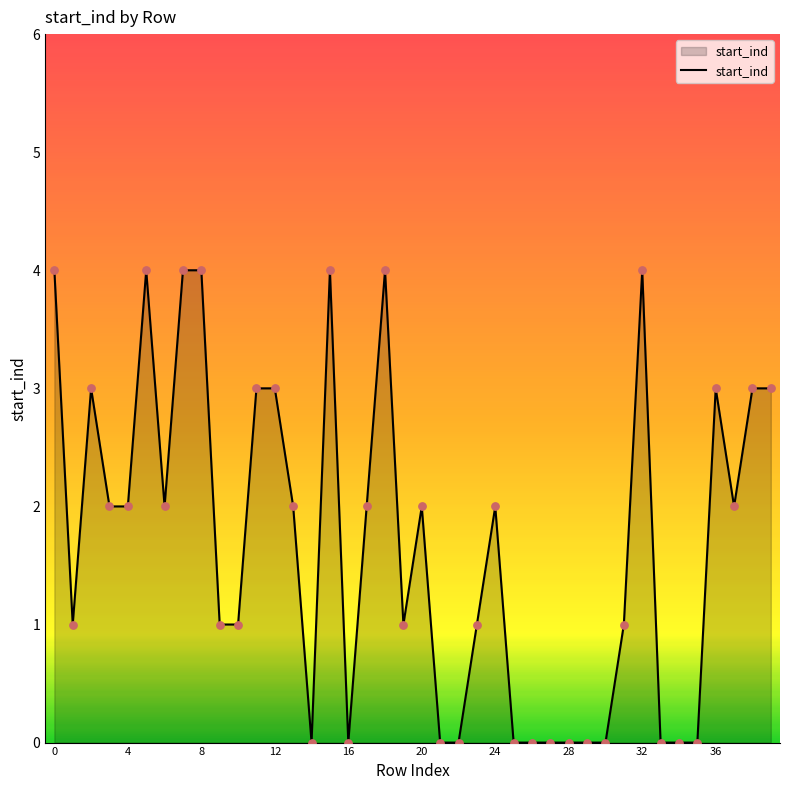

What is the difference between the maximum and minimum values?

4